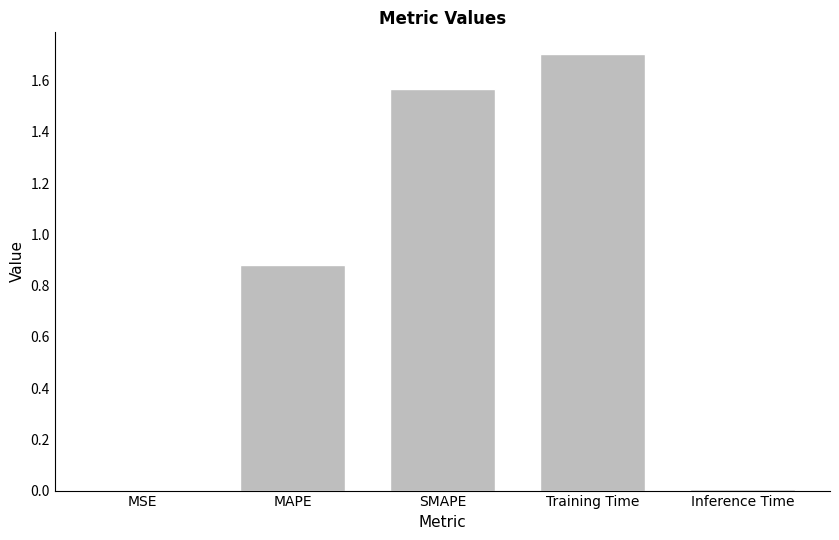

Which has a higher value, Inference Time or MAPE?

MAPE